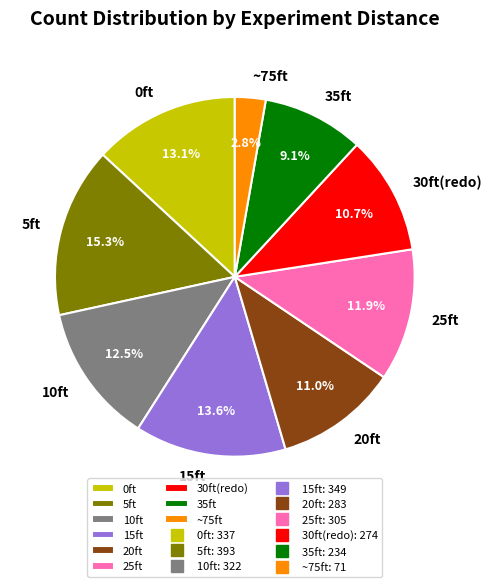

Does any single category account for the majority?

No